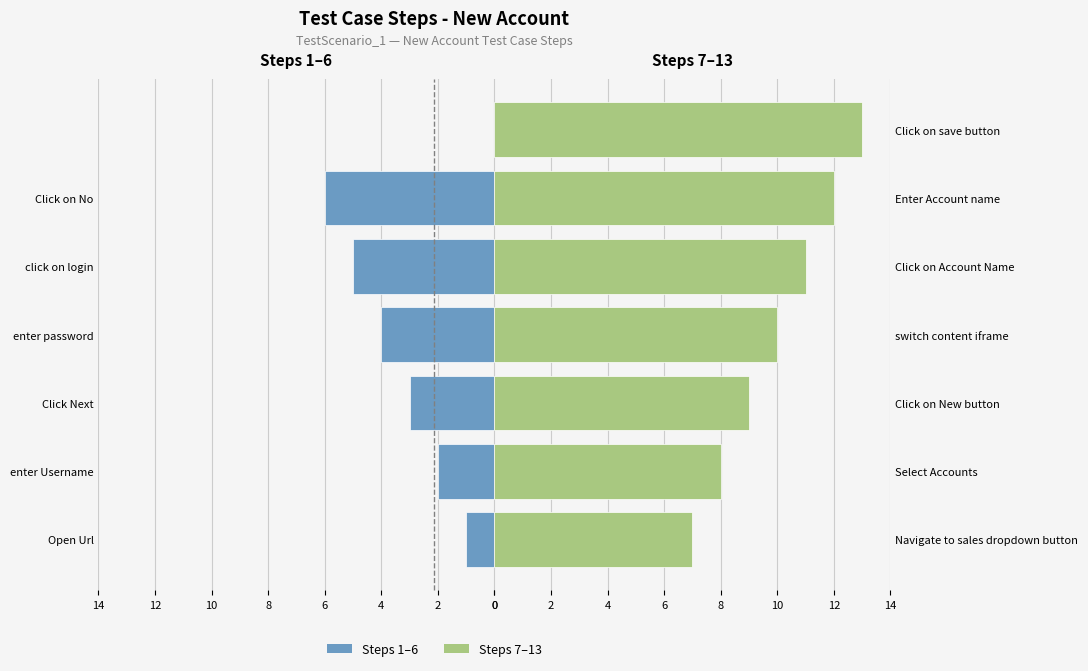

List the series in order of their peak value, highest first.

Steps 7–13, Steps 1–6